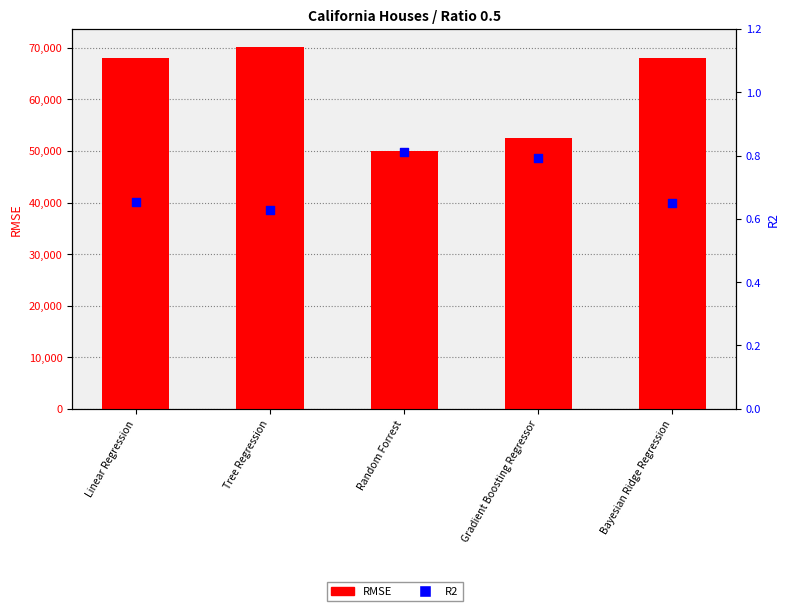

Which series has the largest Y range (max minus min)?

RMSE